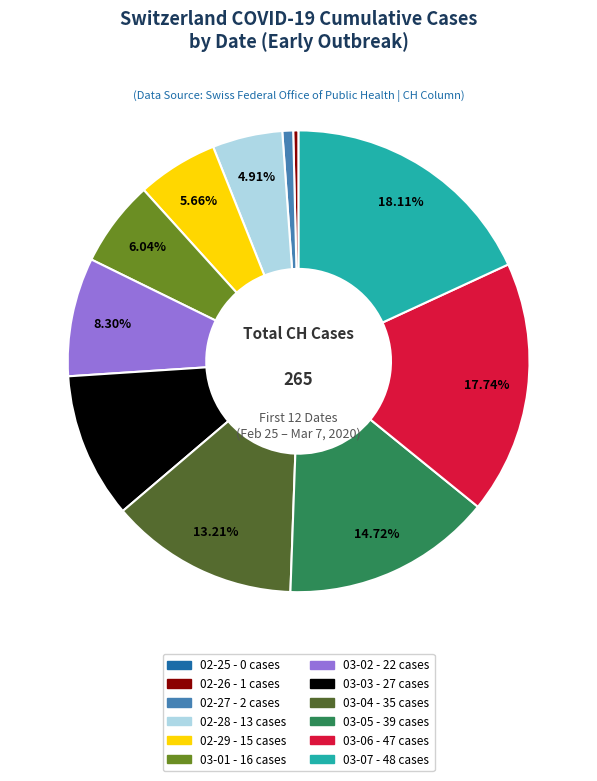

Is there any slice that represents more than half of the pie?

No